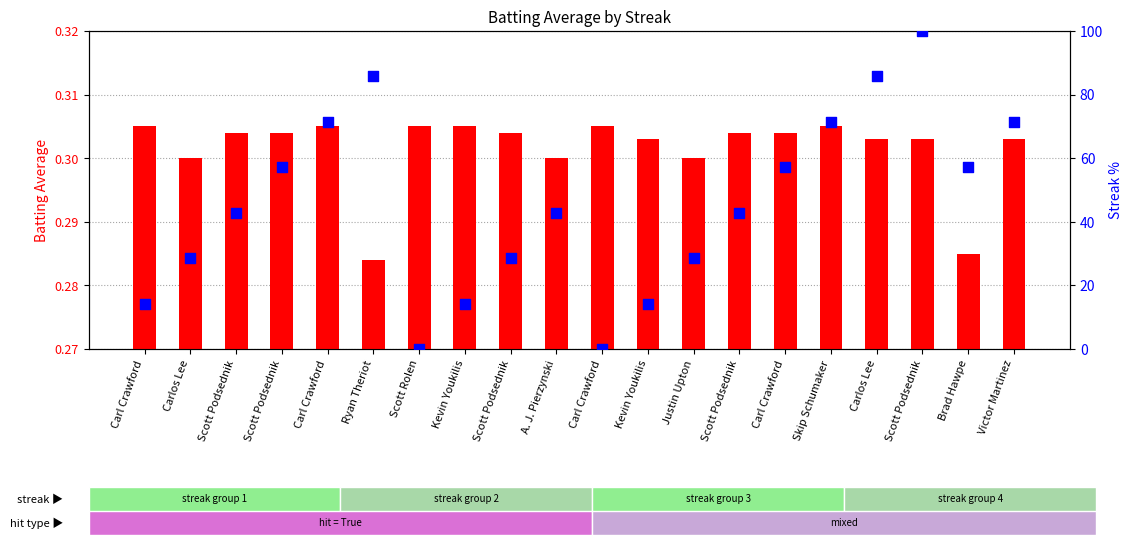

At which category is the sum across all series the highest?

Scott Podsednik